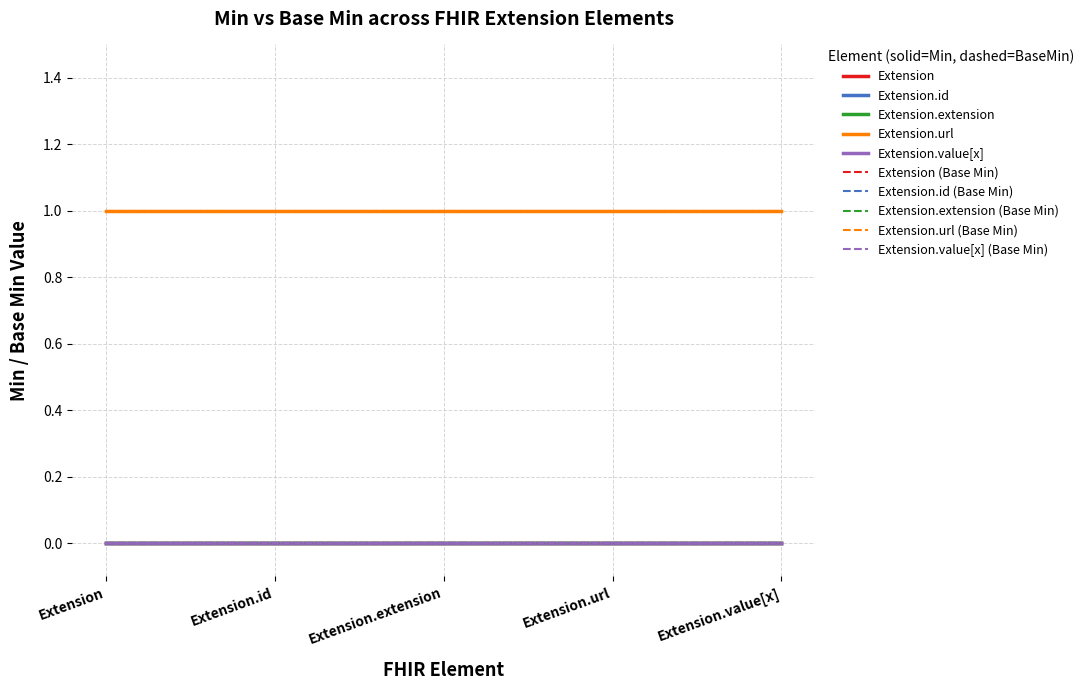

At which label does Extension reach its minimum?

Extension